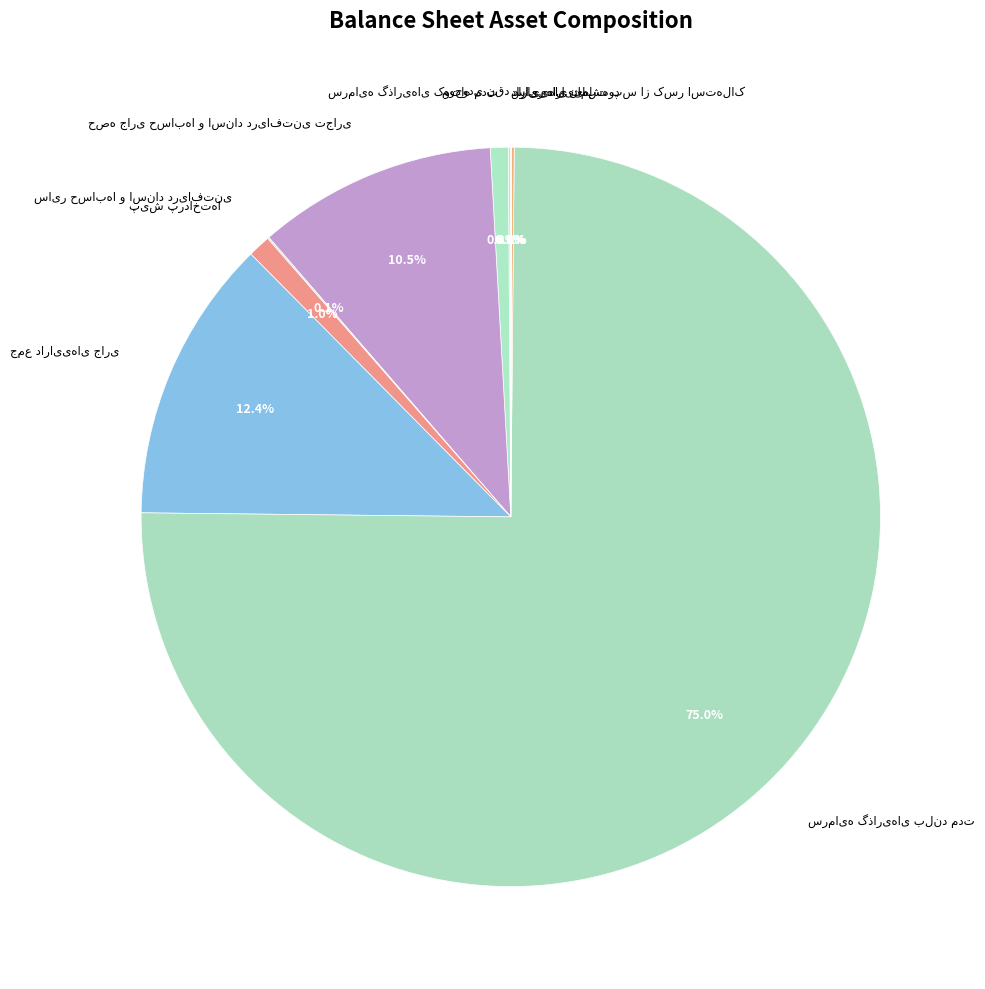

Does any single category account for the majority?

Yes